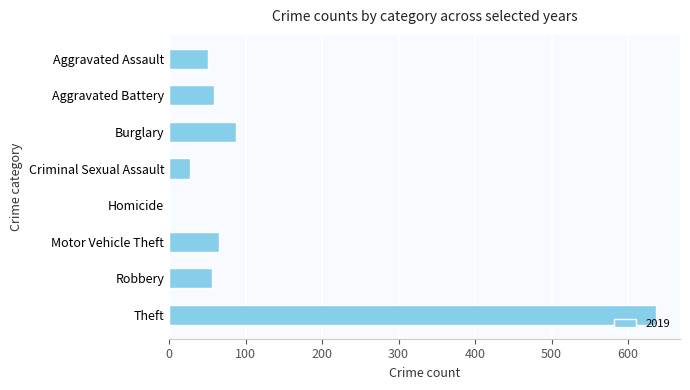

Between Aggravated Battery and Burglary, which is larger?

Burglary